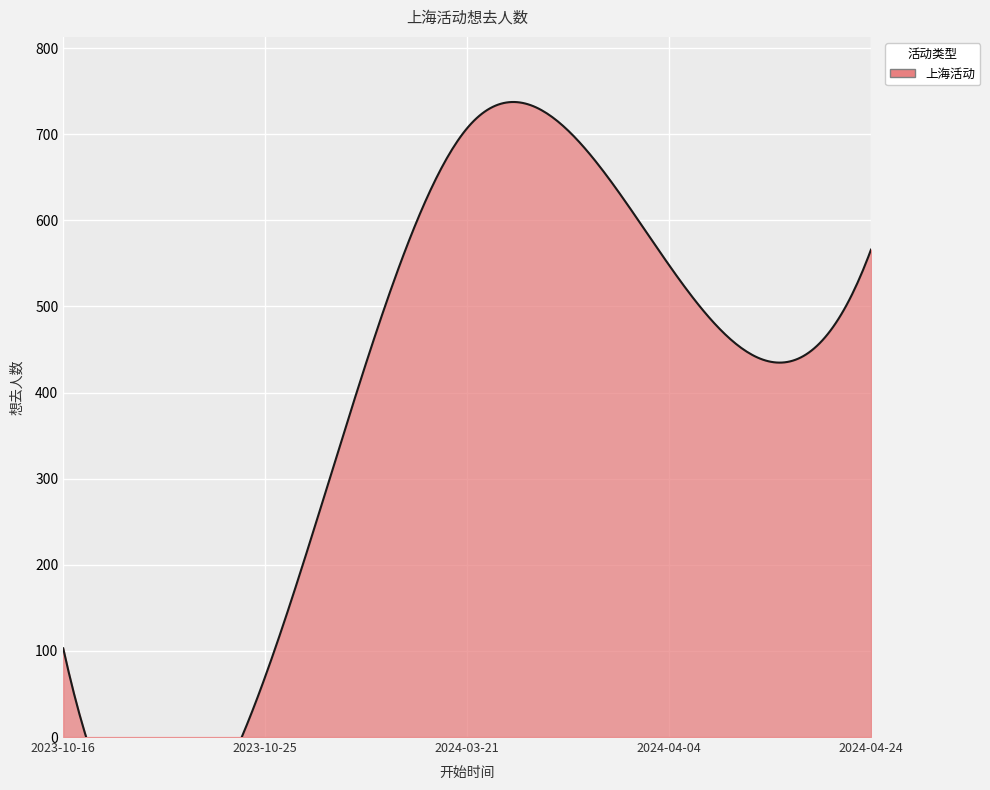

Where does the data first go above 548?

2024-03-21